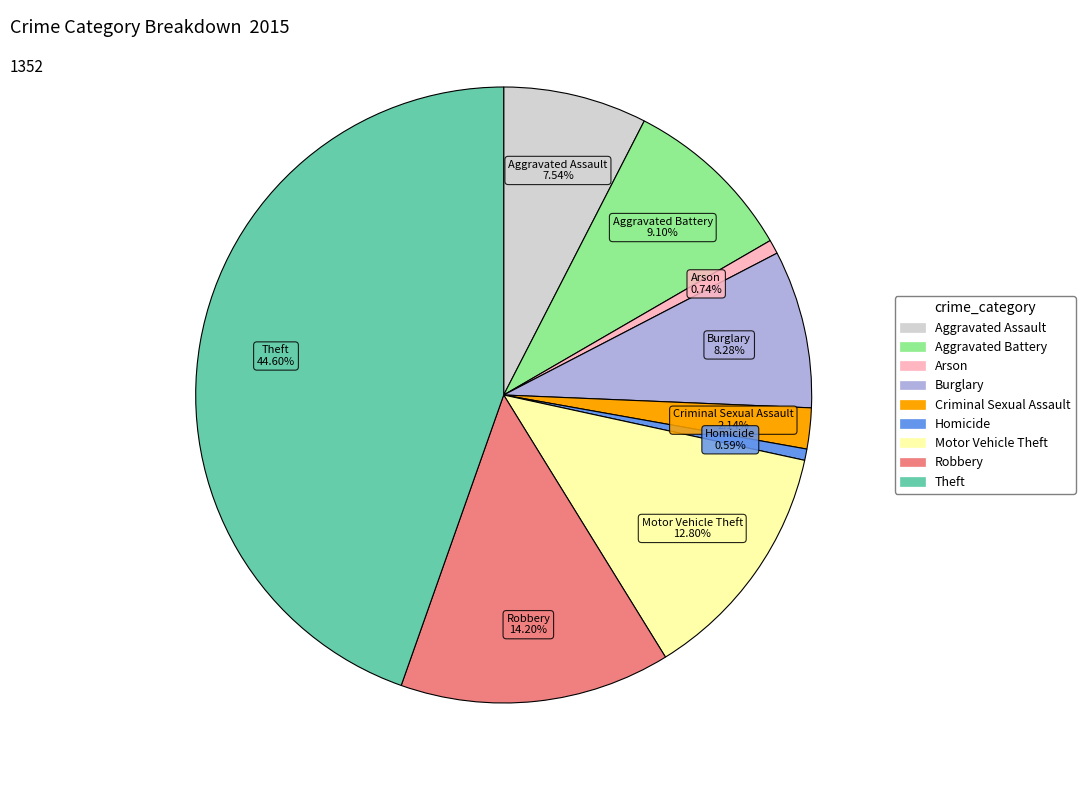

Which slice is the largest?

Theft